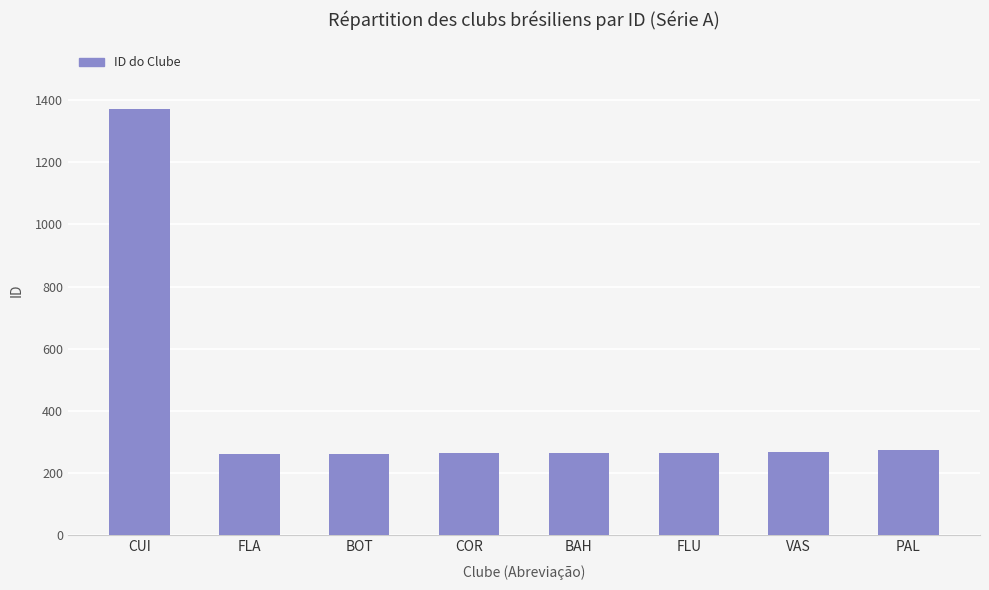

Approximately how many times larger is the value at COR compared to VAS?

1.0